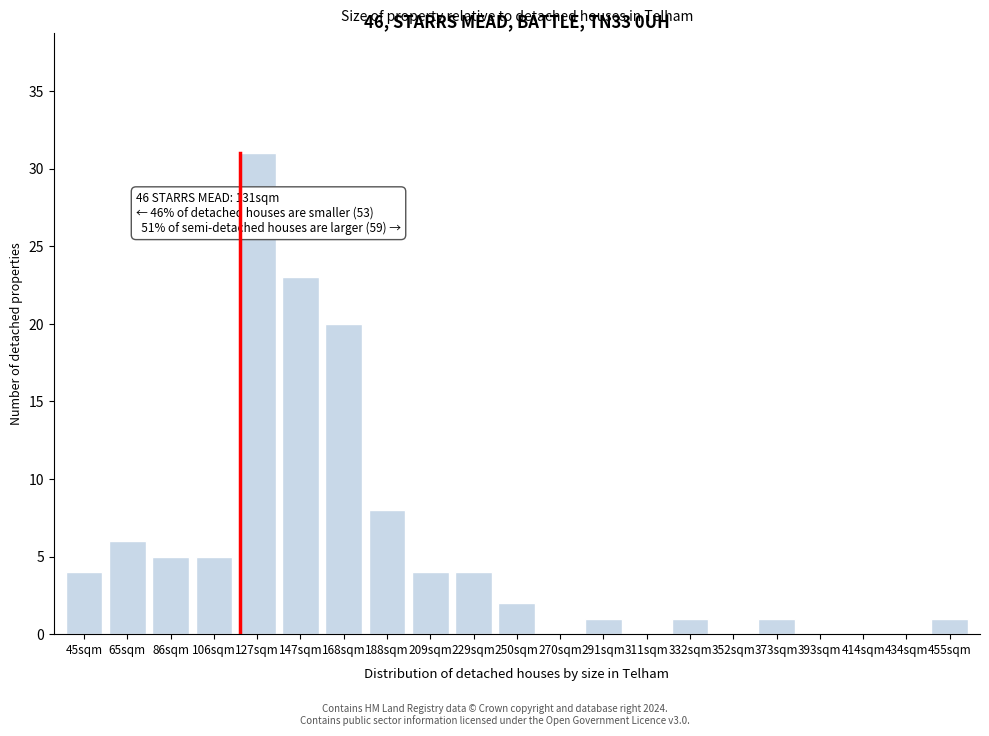

Reading left to right, list all the values displayed in this chart.

45sqm=4	65sqm=6	86sqm=5	106sqm=5	127sqm=31	147sqm=23	168sqm=20	188sqm=8	209sqm=4	229sqm=4	250sqm=2	270sqm=0	291sqm=1	311sqm=0	332sqm=1	352sqm=0	373sqm=1	393sqm=0	414sqm=0	434sqm=0	455sqm=1